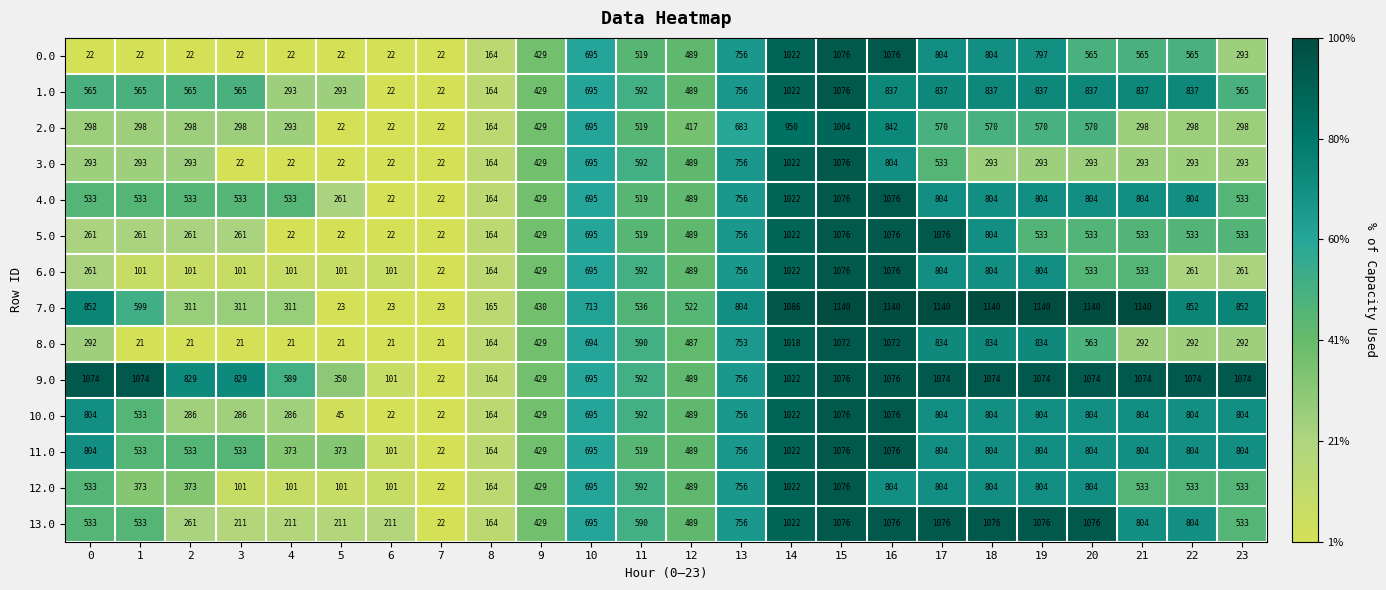

What is the sum of all 6.0 values?

11188